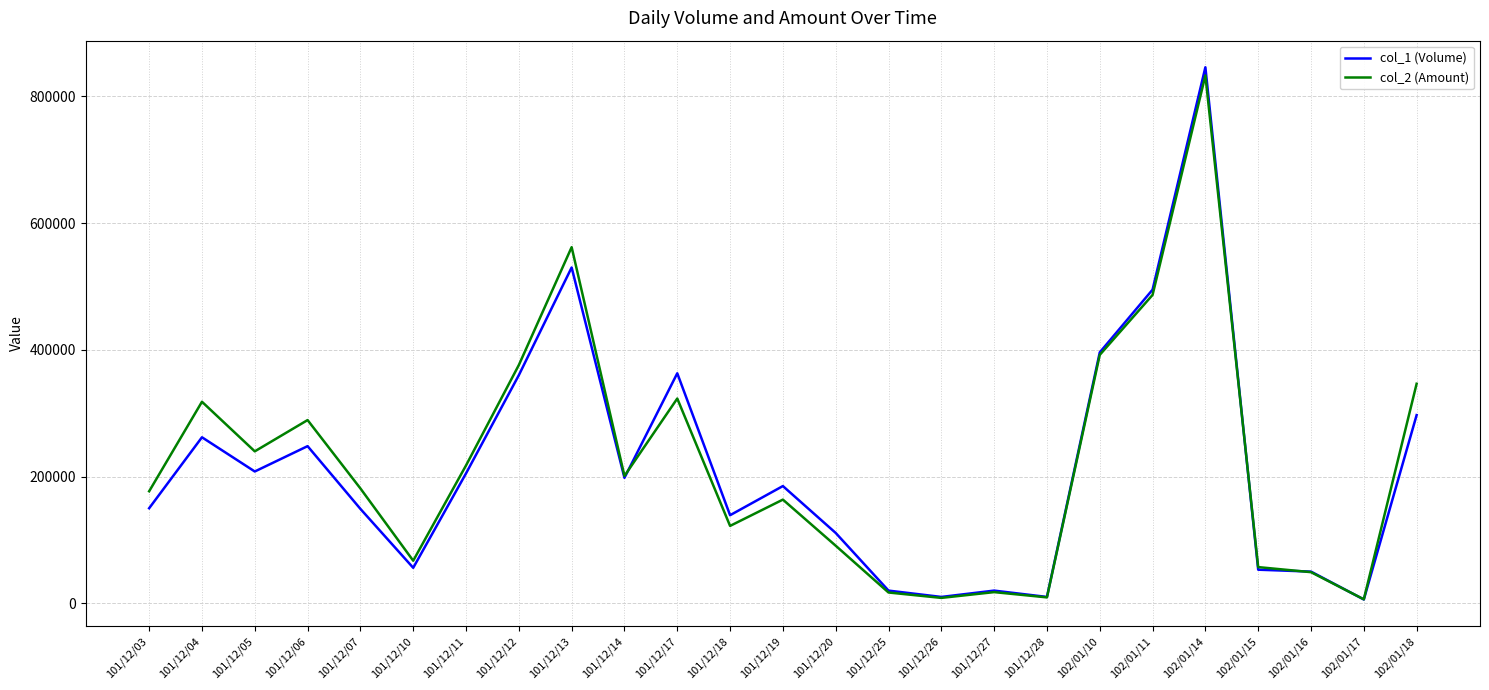

Which series changed the most between 102/01/14 and 102/01/18?

col_1 (Volume)